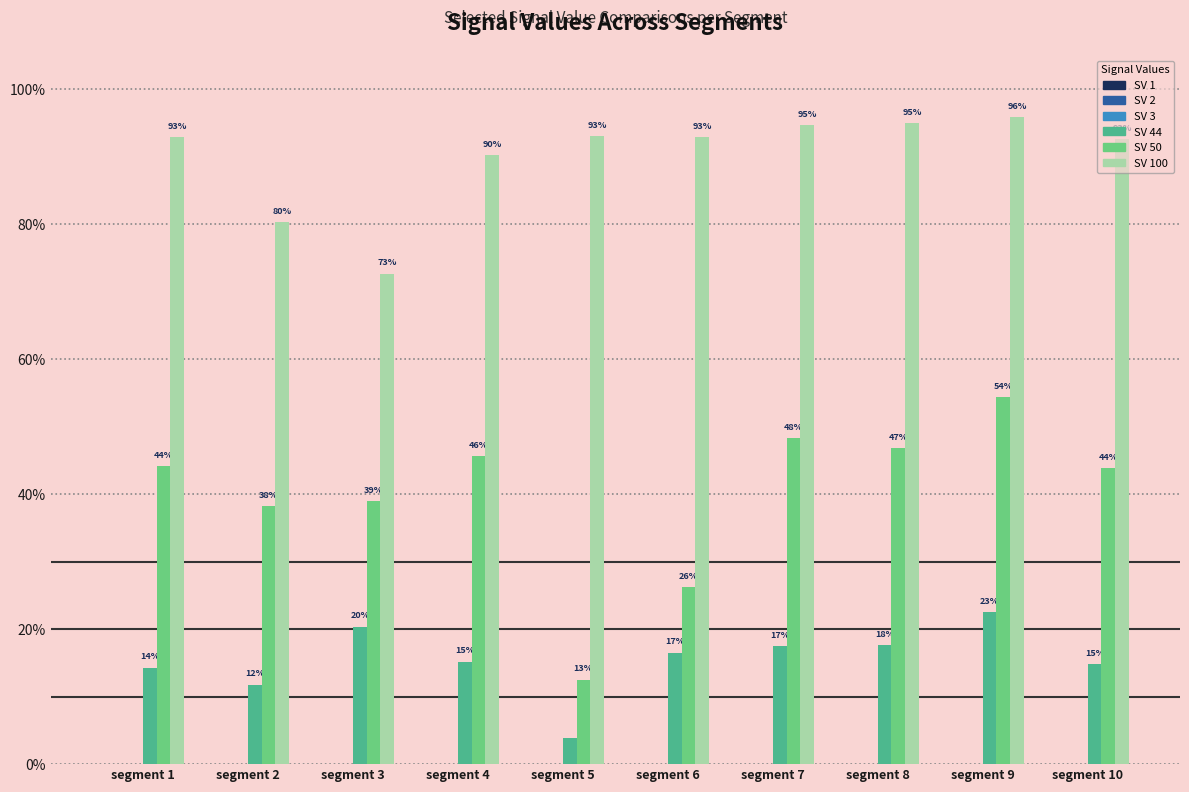

Does the chart contain stacked bars?

No